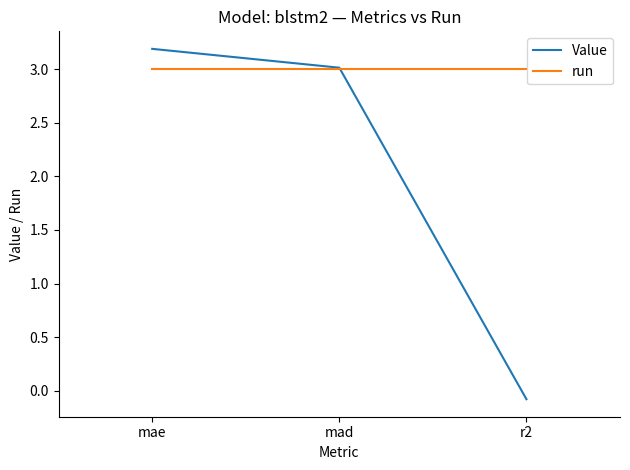

What is the maximum value shown in the chart?

3.2